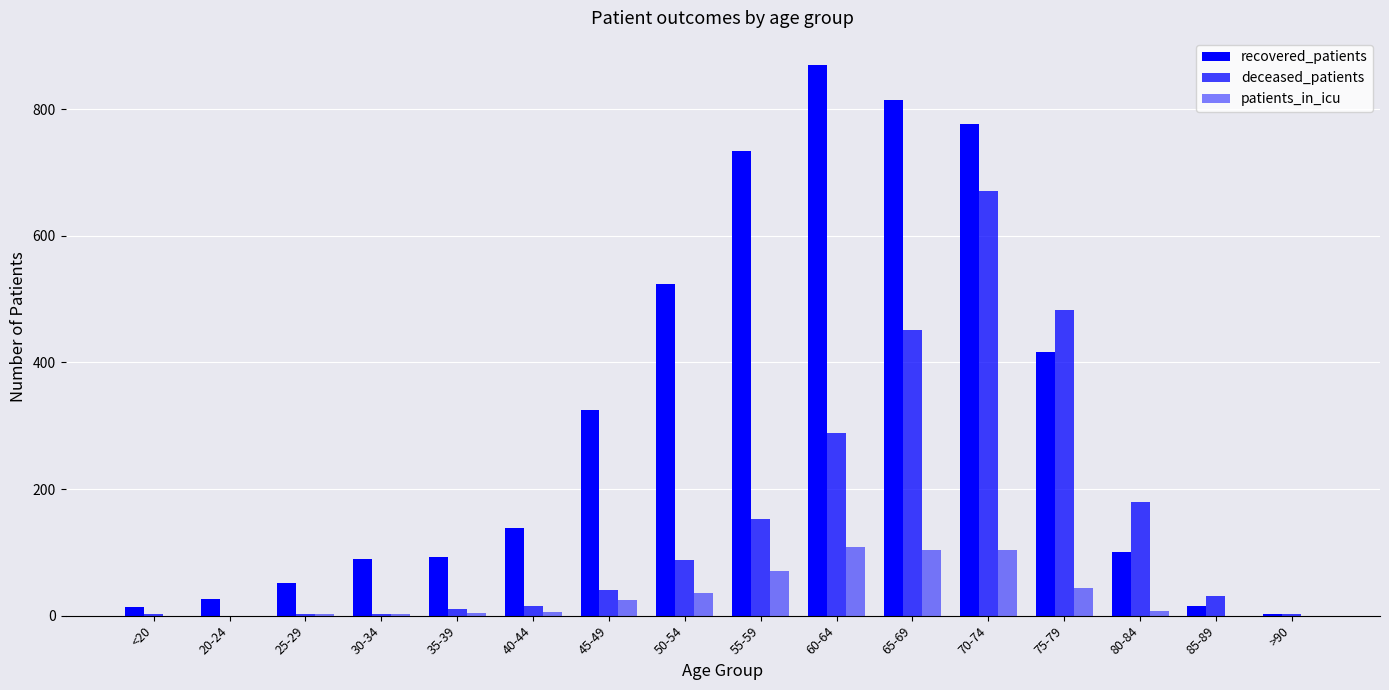

Does the chart contain stacked bars?

No